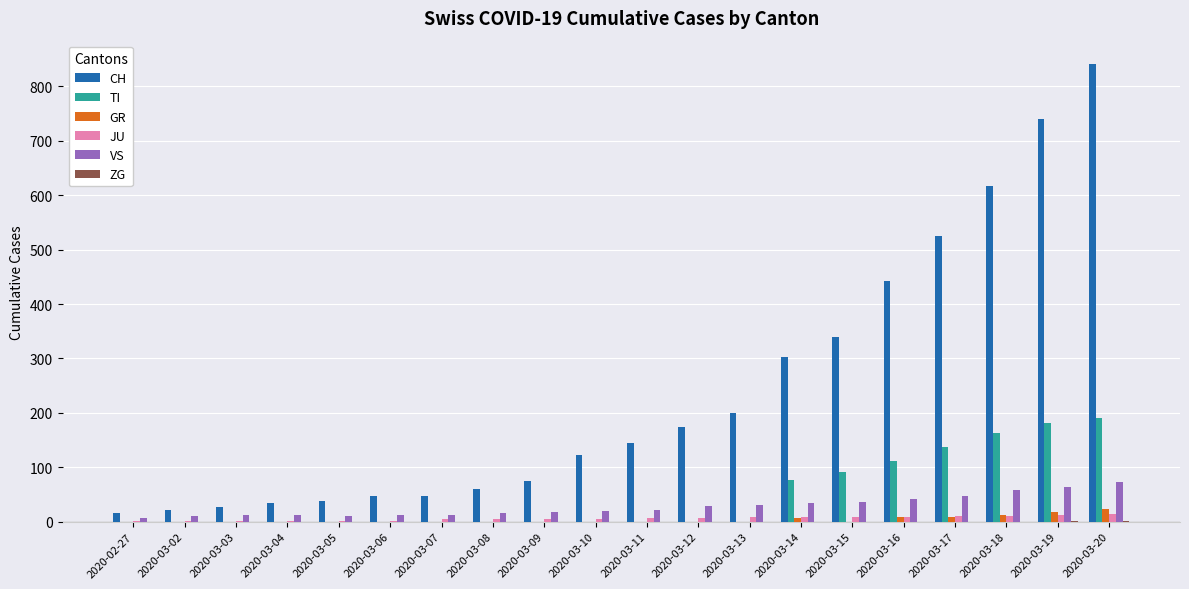

Which series has the largest total across all categories?

CH